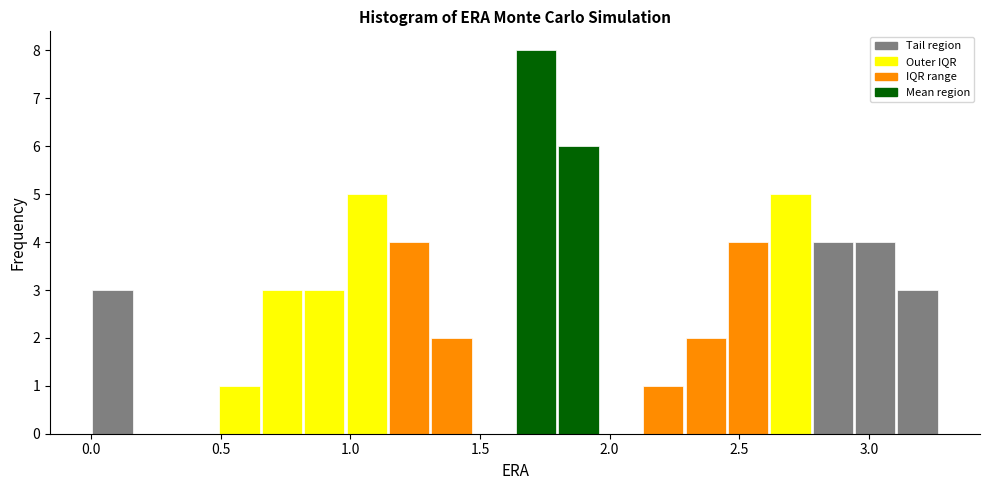

Around what value on the x-axis is the tallest bar? Give the approximate position of its centre, as read against the axis.

1.70